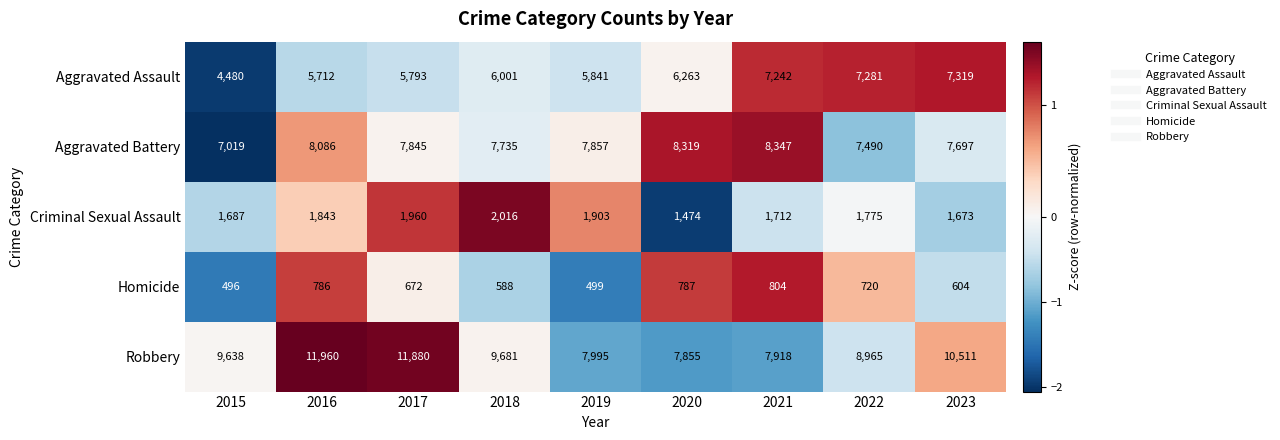

At which category is the sum across all series the highest?

2016